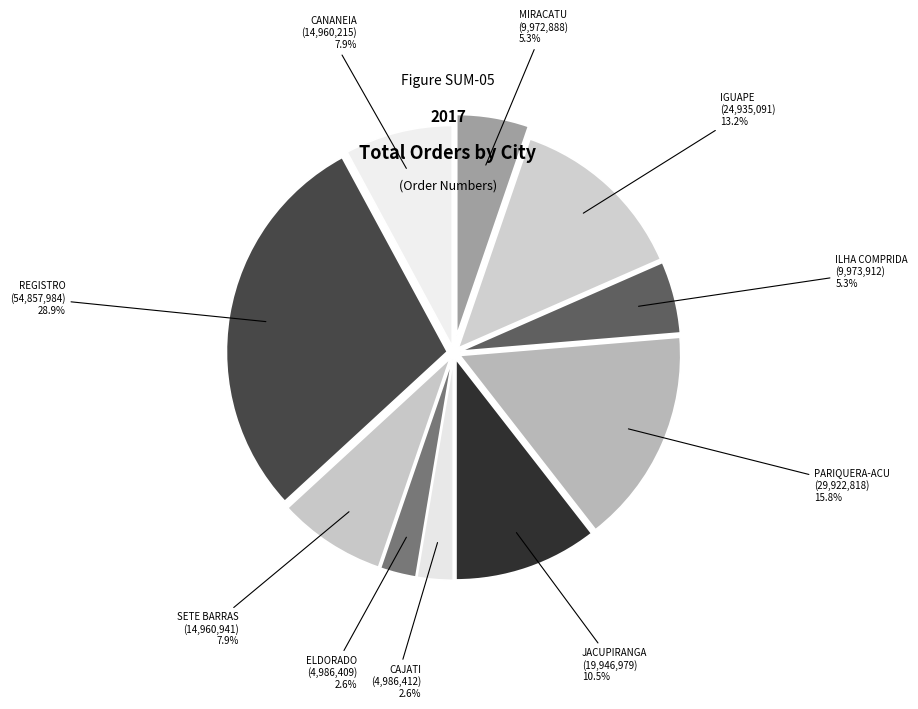

How many segments does this pie chart have?

10